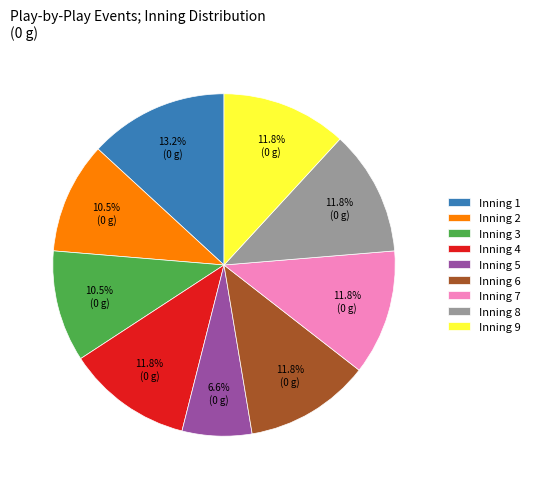

Does Inning 6 represent more than half of the total?

No